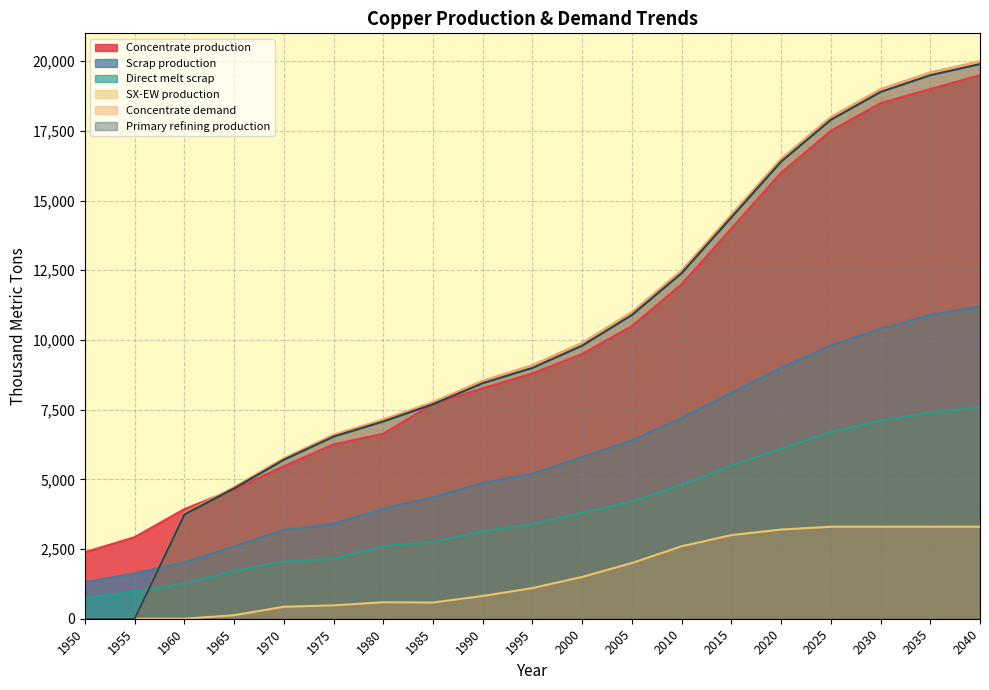

Where does the Primary refining production series first go above 9000?

2000